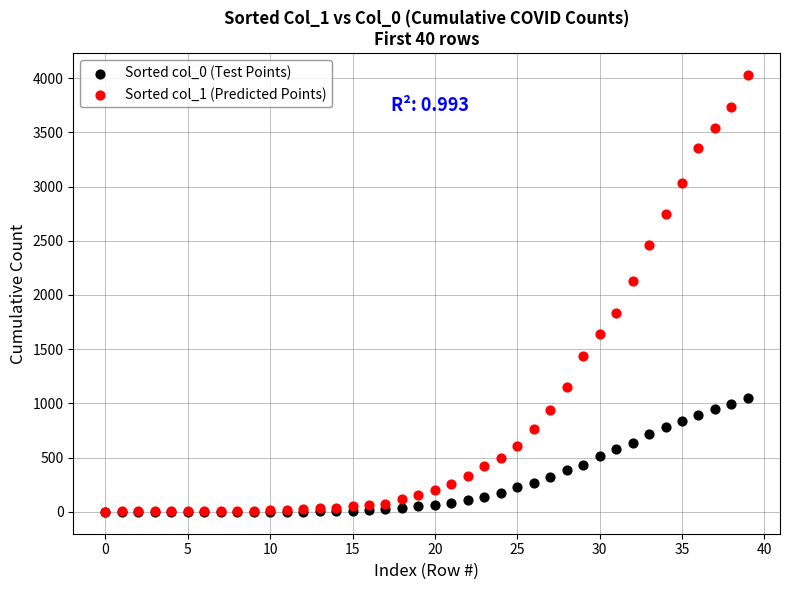

Across all series, what Y value is closest to 2014?

2131